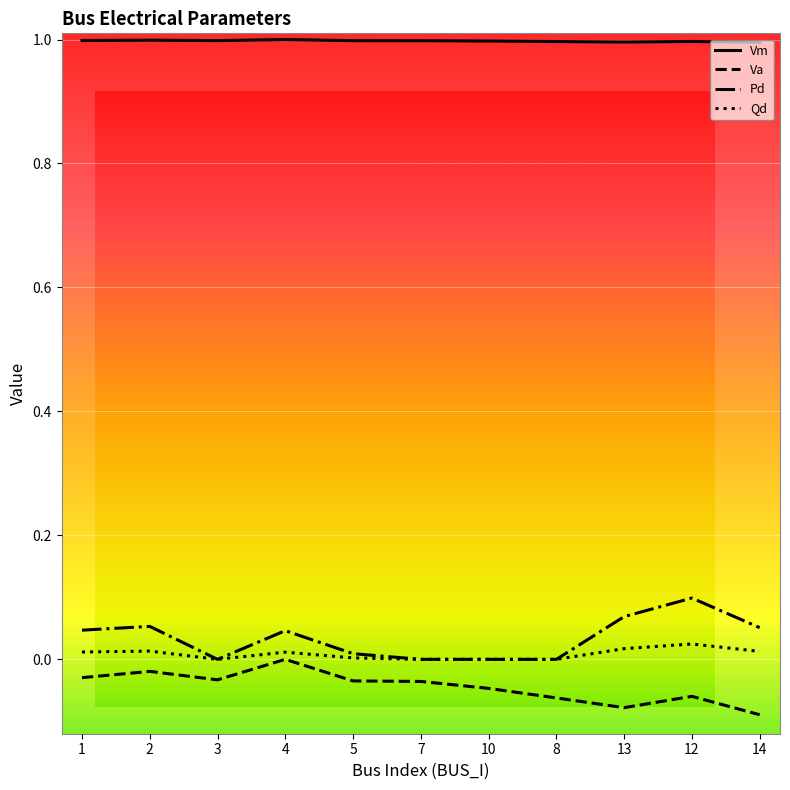

What position from the right is 10?

5